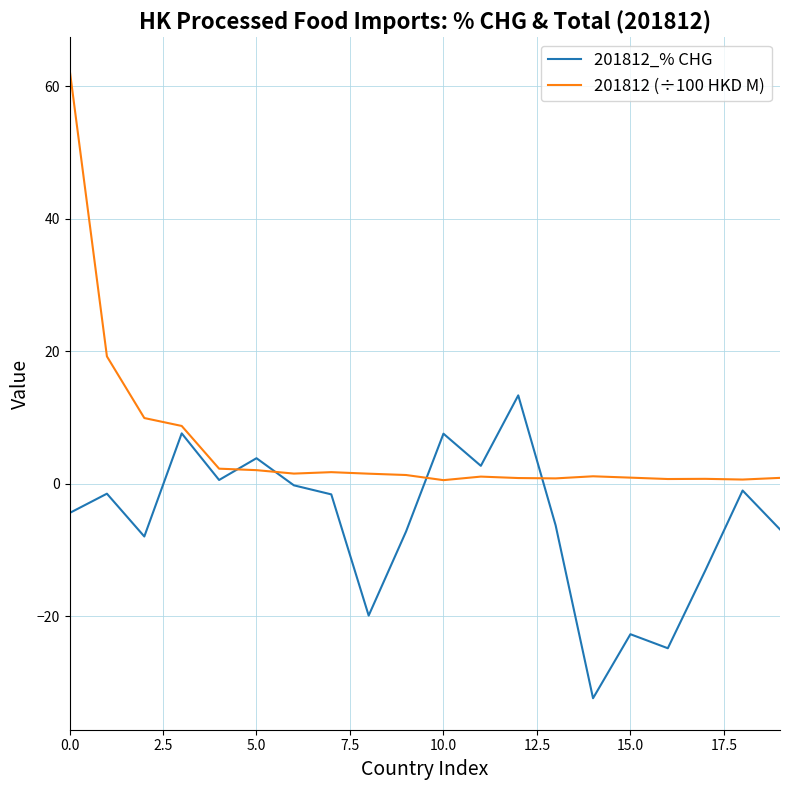

Which series has the largest total across all categories?

201812 (÷100 HKD M)